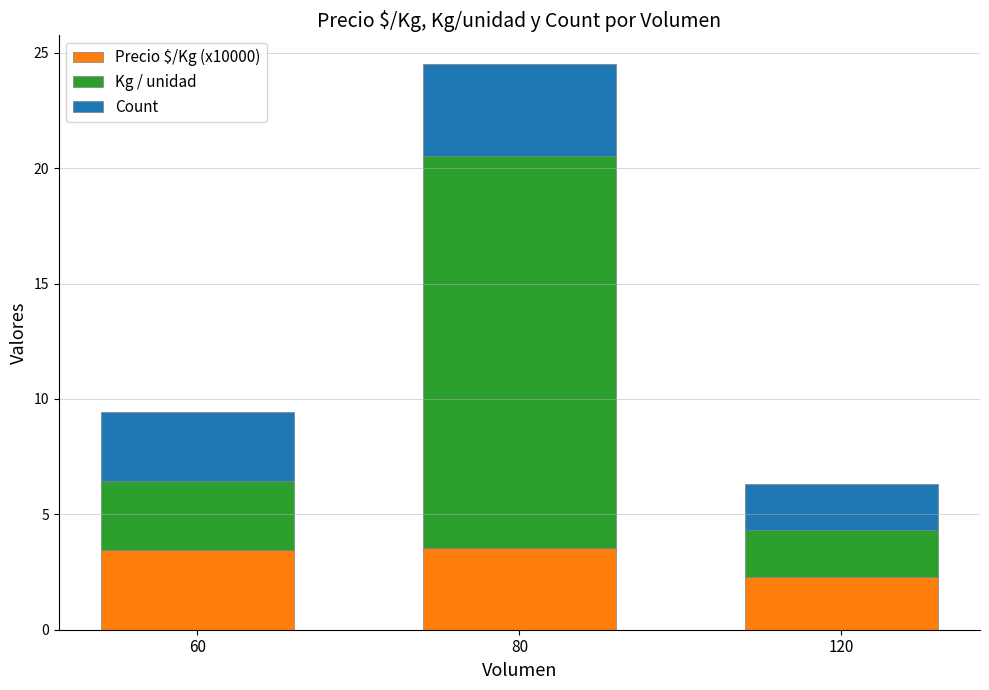

The Precio $/Kg (x10000) series shows 5.6 at 60. True or false?

False